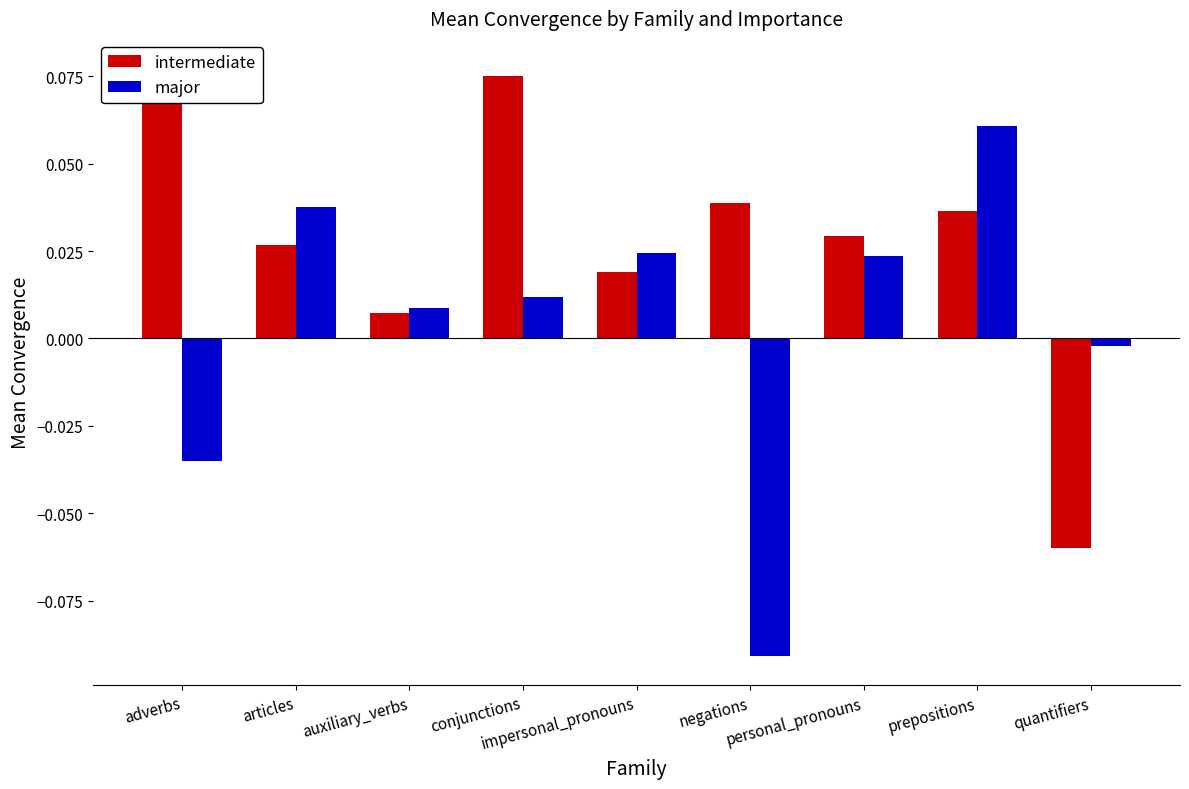

True or false: intermediate has a value of 0.1 at adverbs.

True